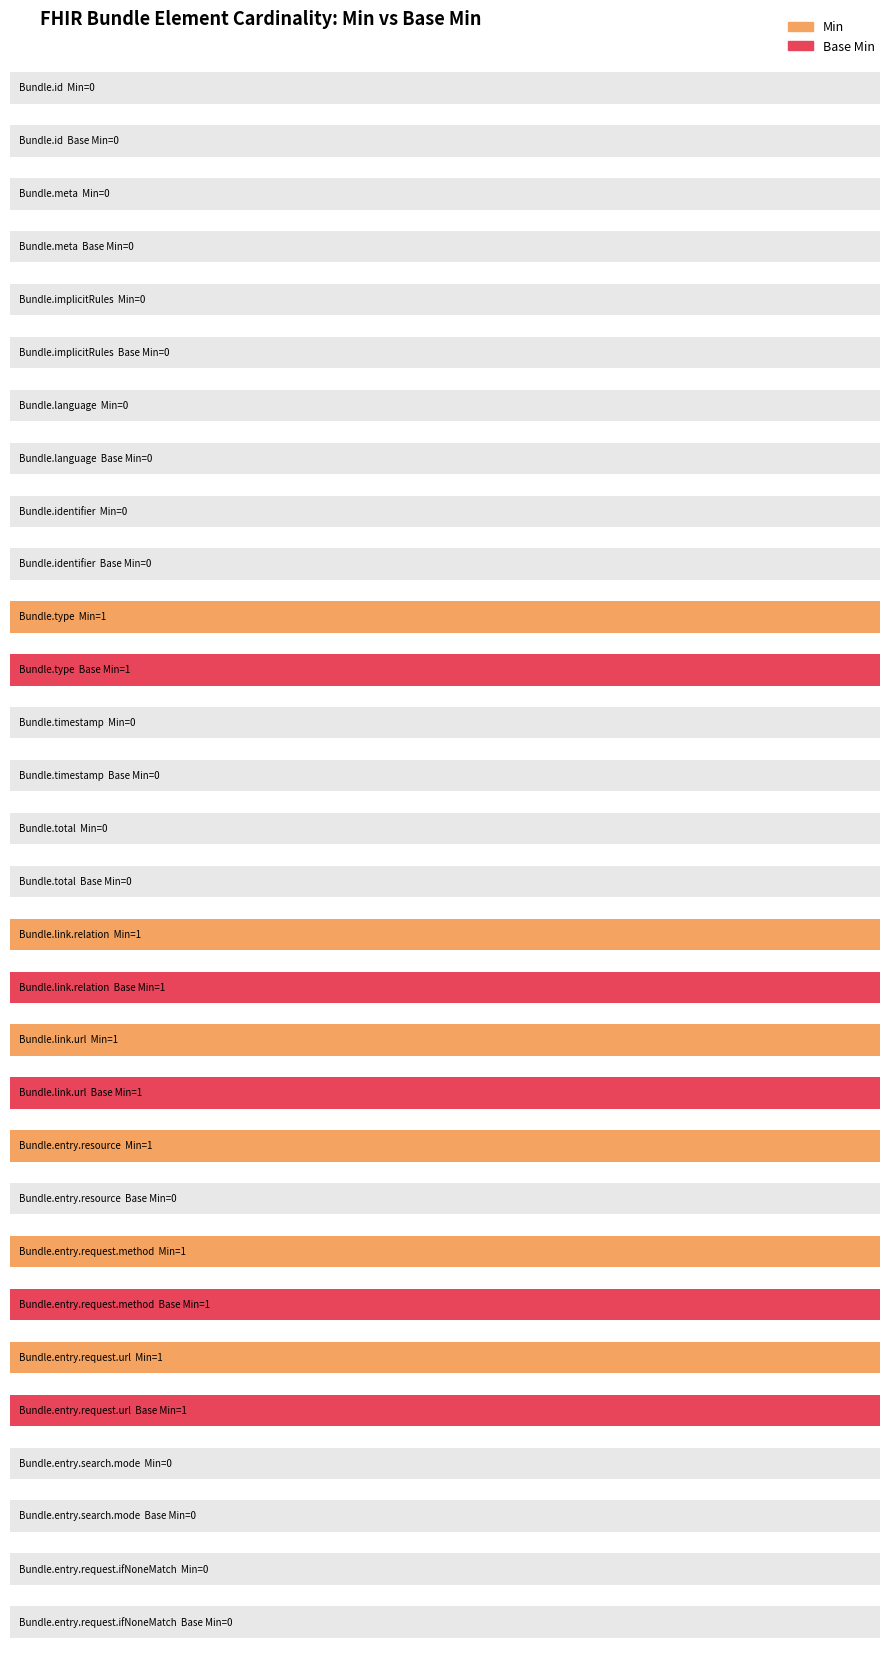

How many Min values are between 0 and 1?

15